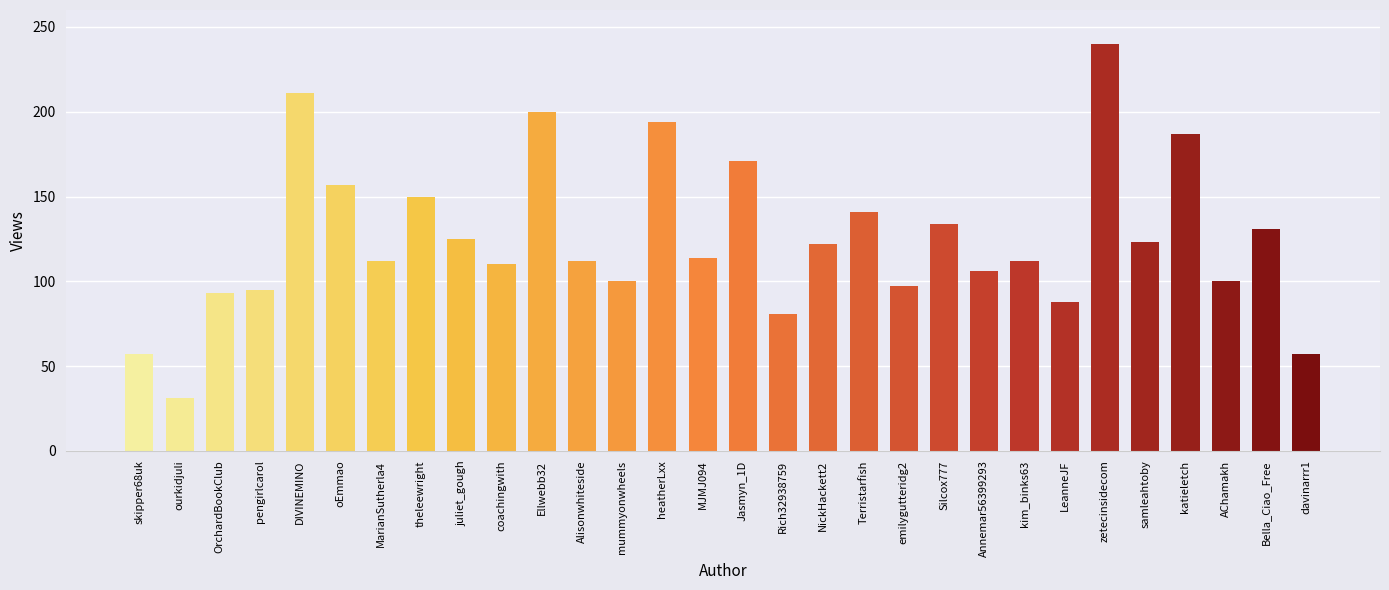

The value at juliet_gough is 125. True or false?

True